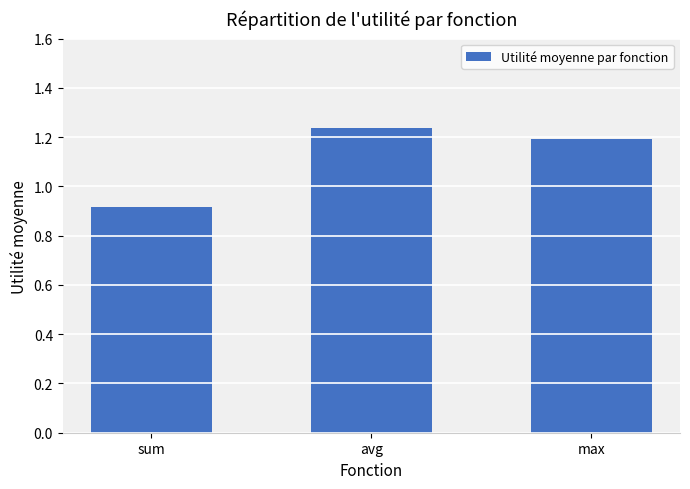

Where is the data nearest to the value 1?

sum